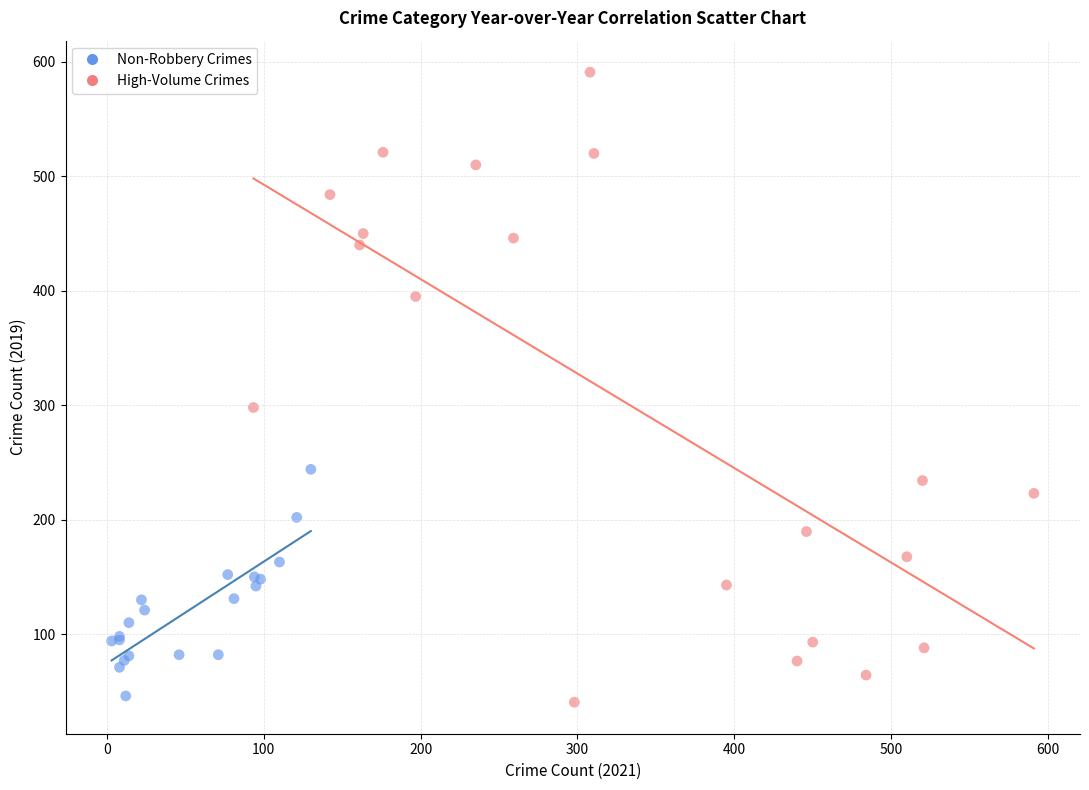

Which series has the widest spread of Y values?

High-Volume Crimes